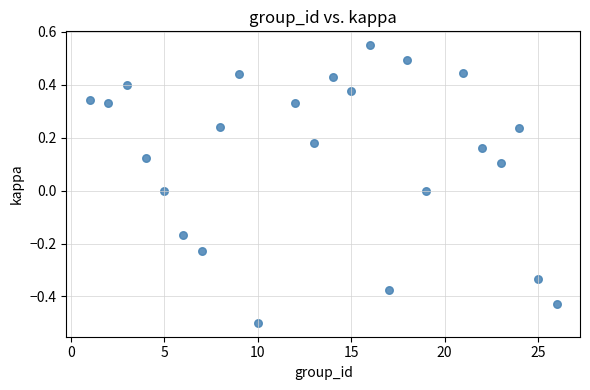

What is the range of X values (max minus min)?

25.0